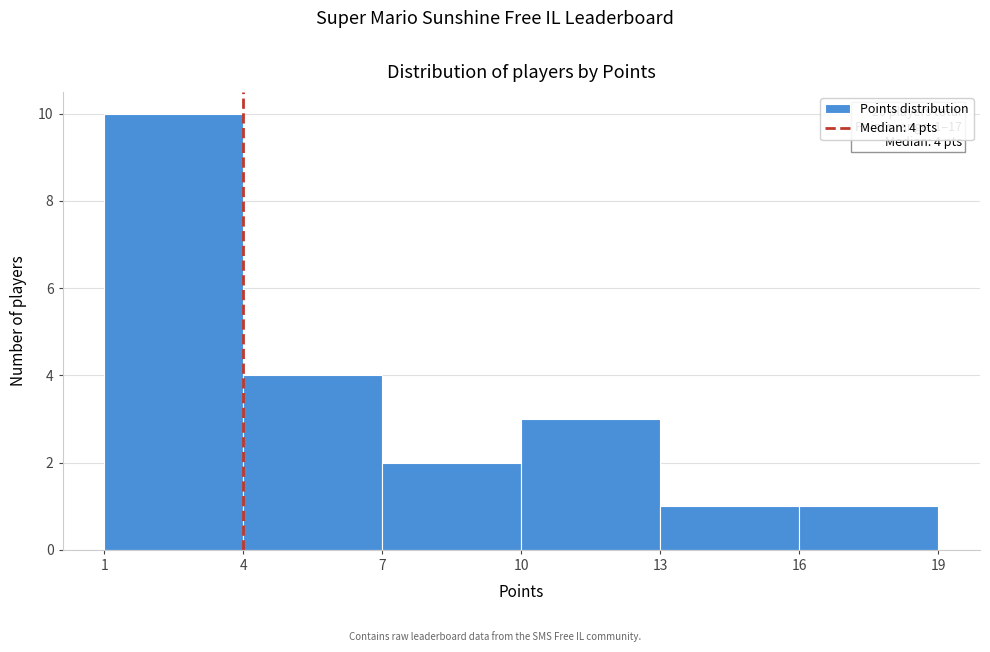

Which range on the x-axis has the tallest bar?

1 to 4